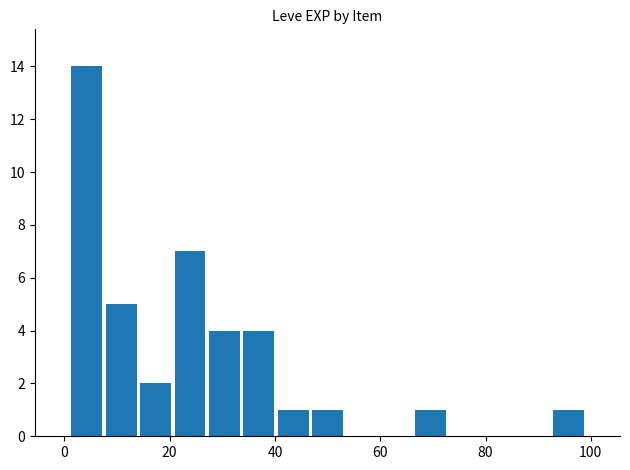

Reading left to right, transcribe all the data shown in this chart.

14	5	2	7	4	4	1	1	0	0	1	0	0	0	1